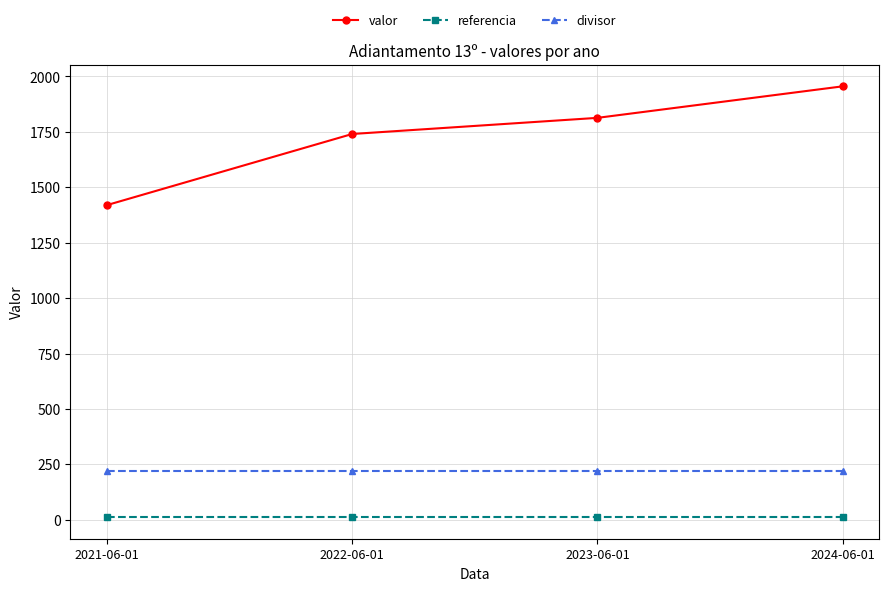

At 2022-06-01, list the series in order from largest to smallest.

valor, divisor, referencia